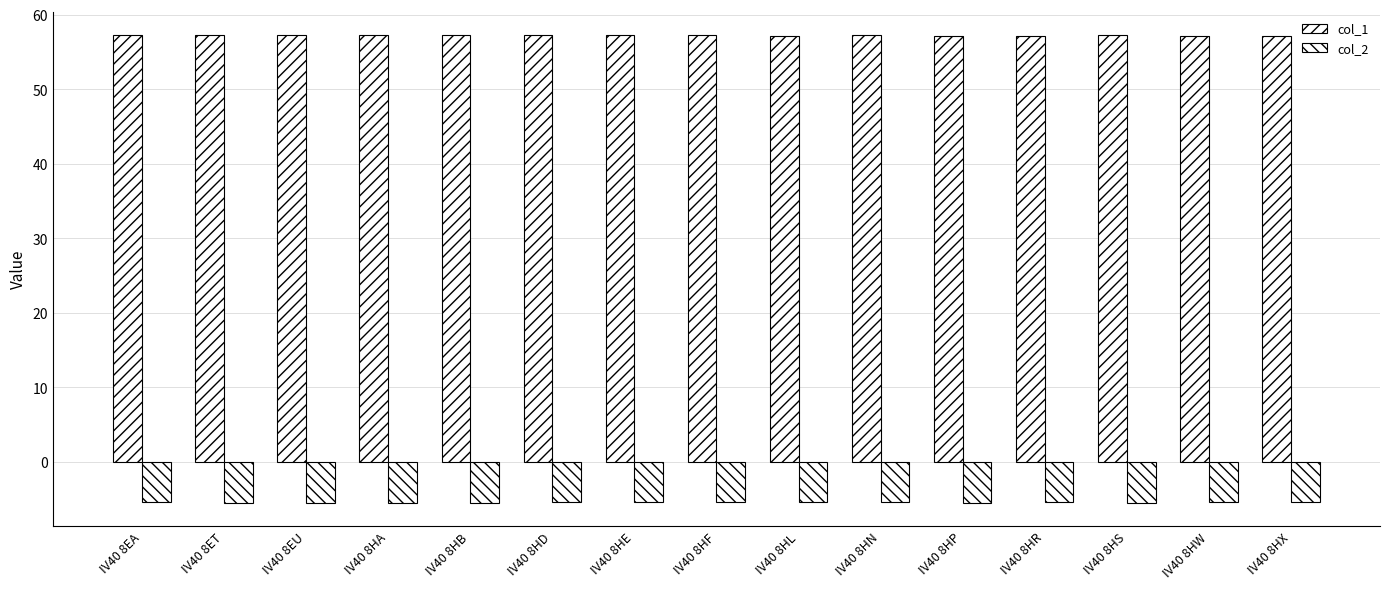

Is it true that col_2 equals -5.4 at IV40 8HN?

True